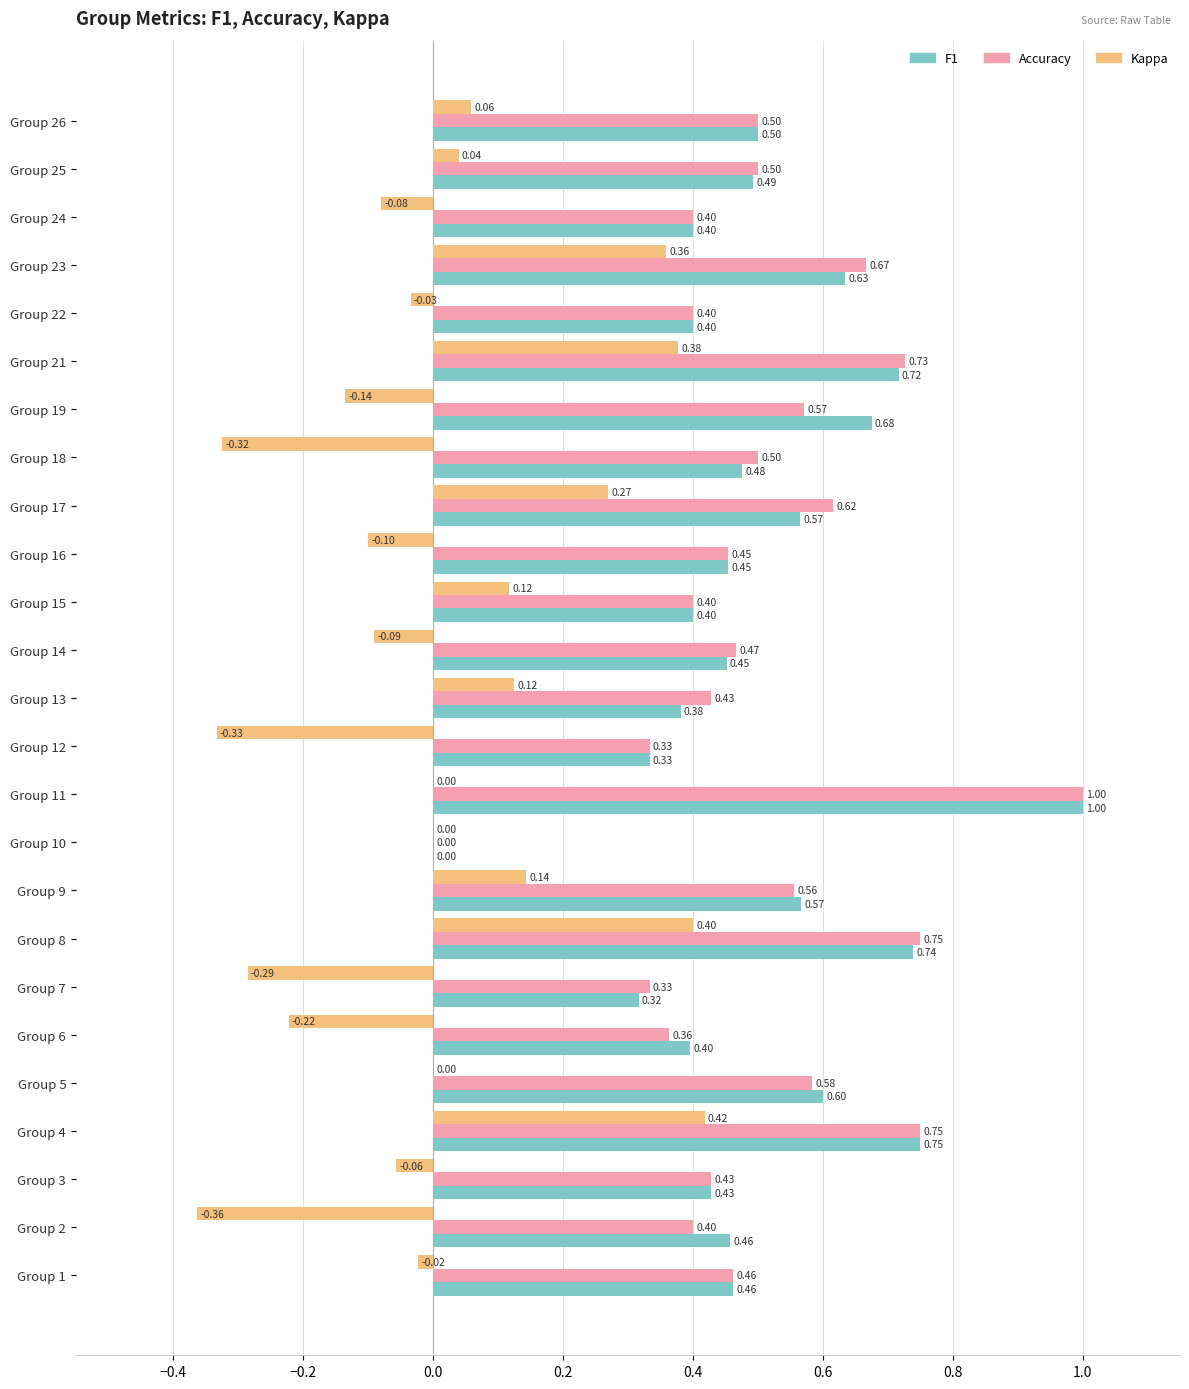

At which category is the sum across all series the highest?

Group 11